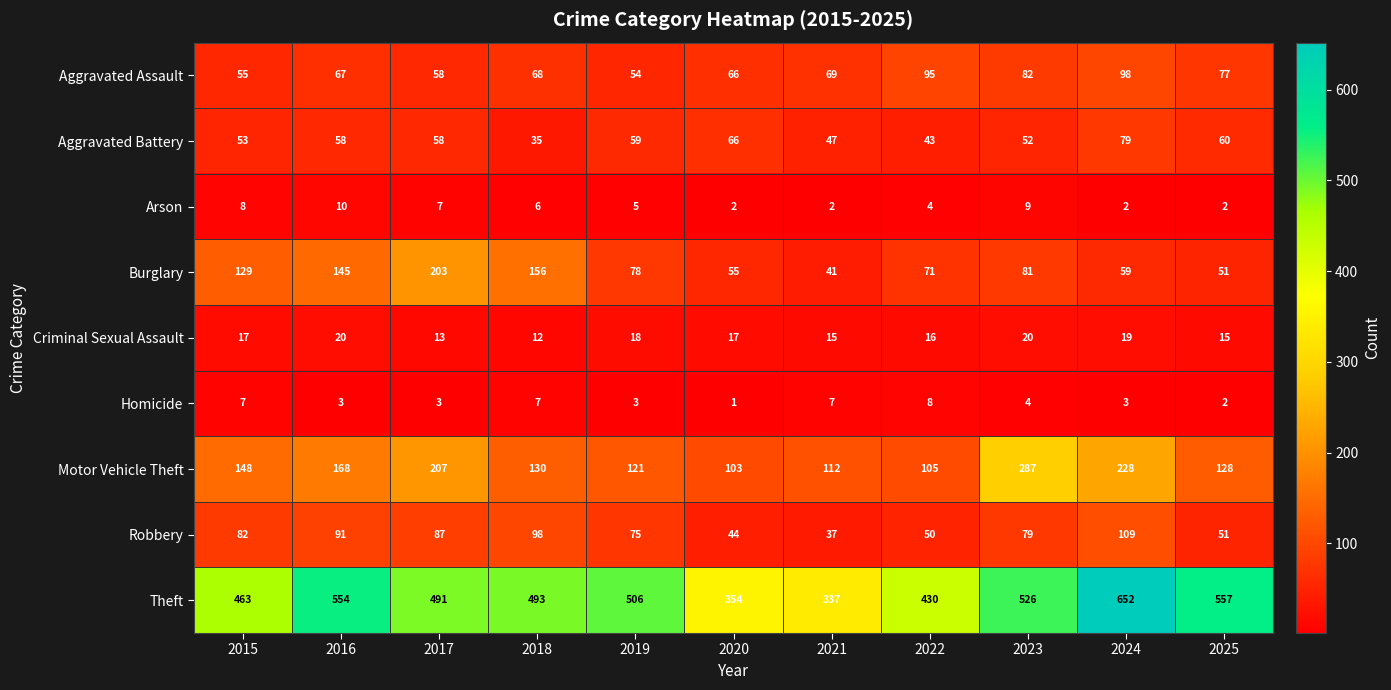

Which category has the lowest value in the Robbery series?

2021